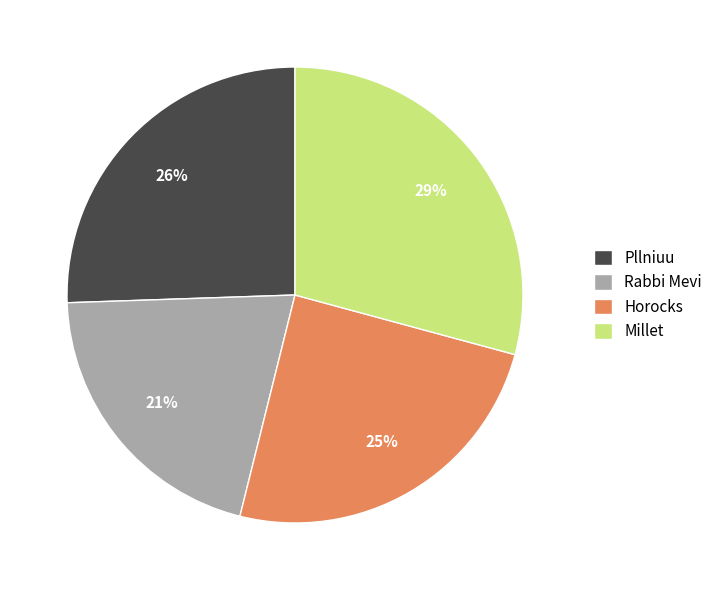

How many segments does this pie chart have?

4